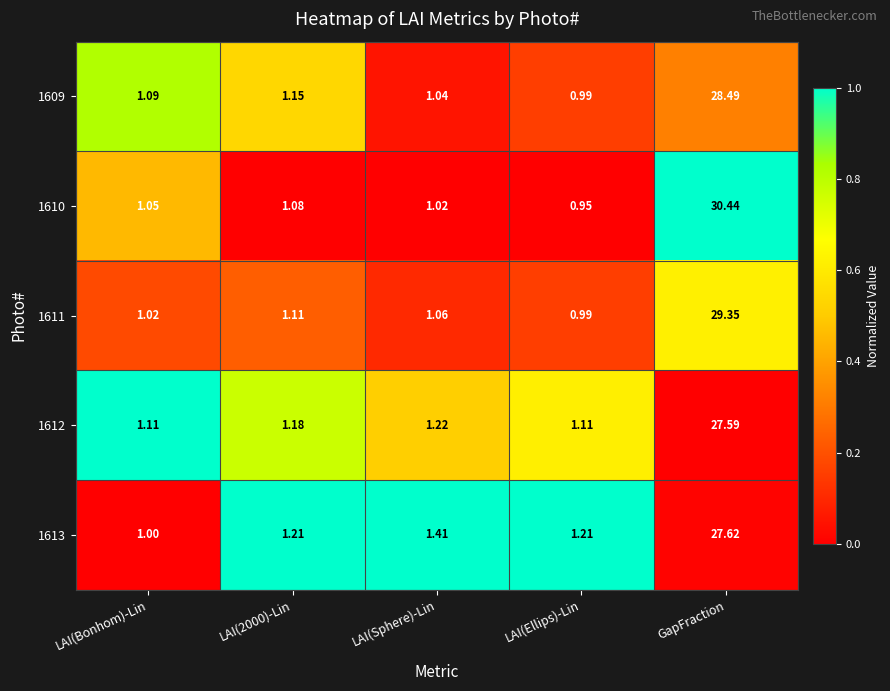

Where does the 1609 series first go above 1?

LAI(Bonhom)-Lin